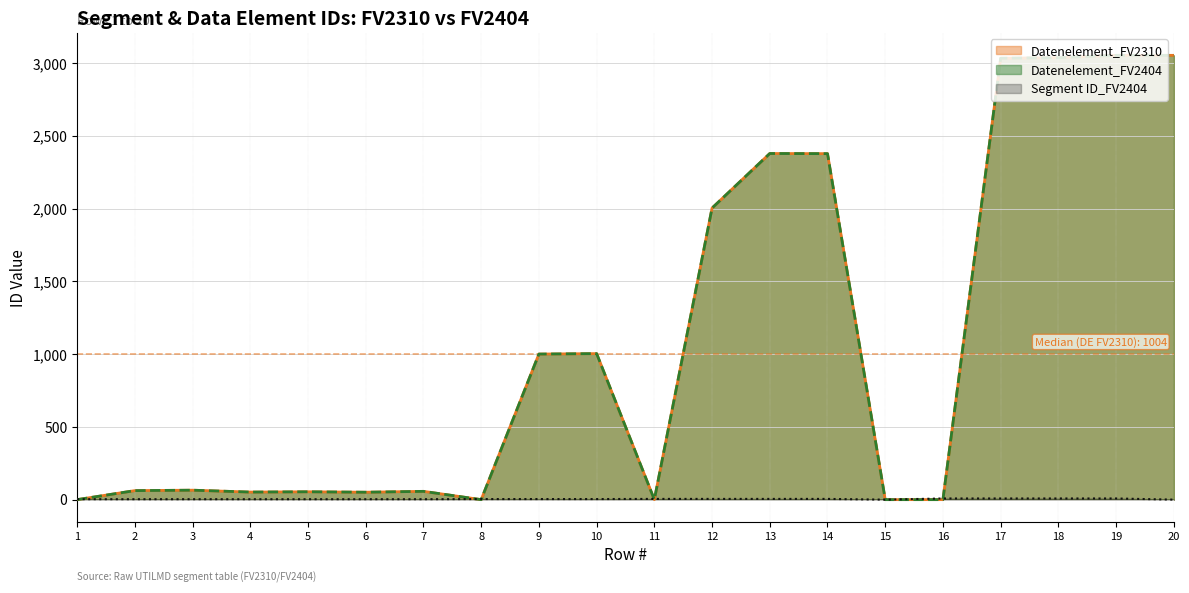

At which category does Datenelement_FV2404 reach its first local valley?

4